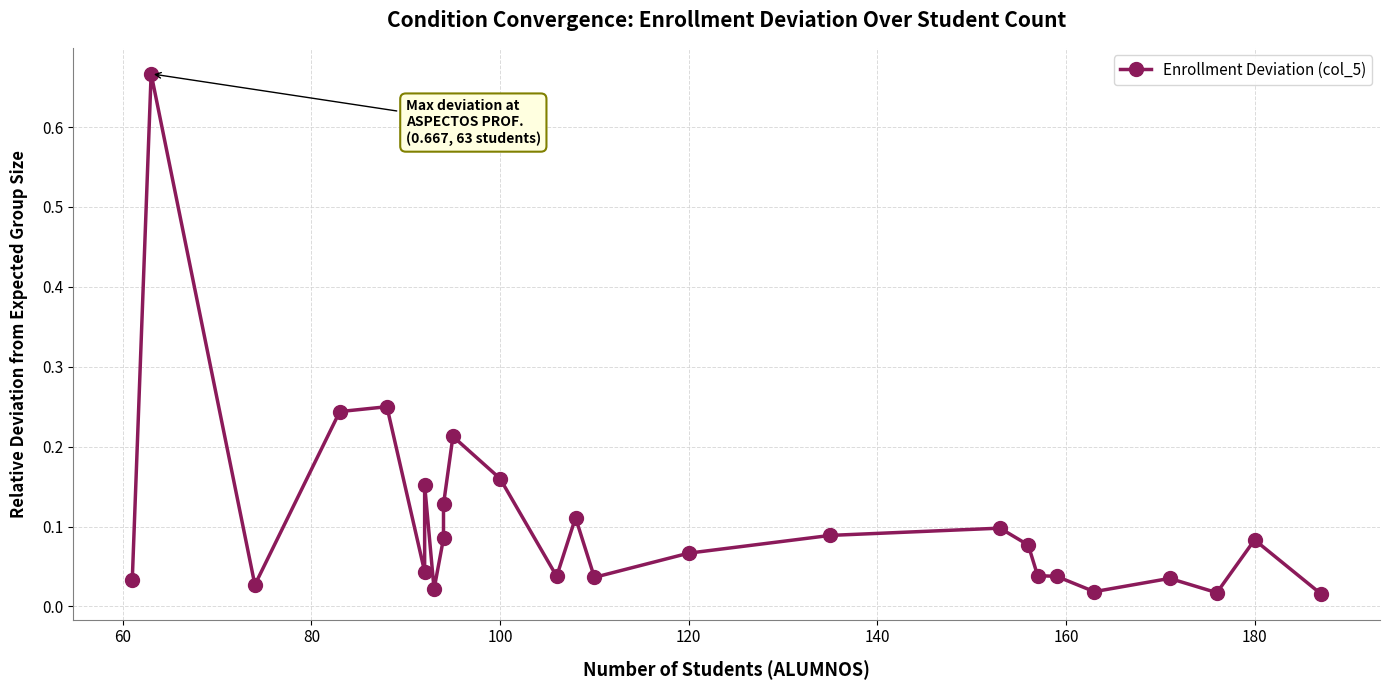

How many interior local valleys (lower than both neighbors) does the data have?

7